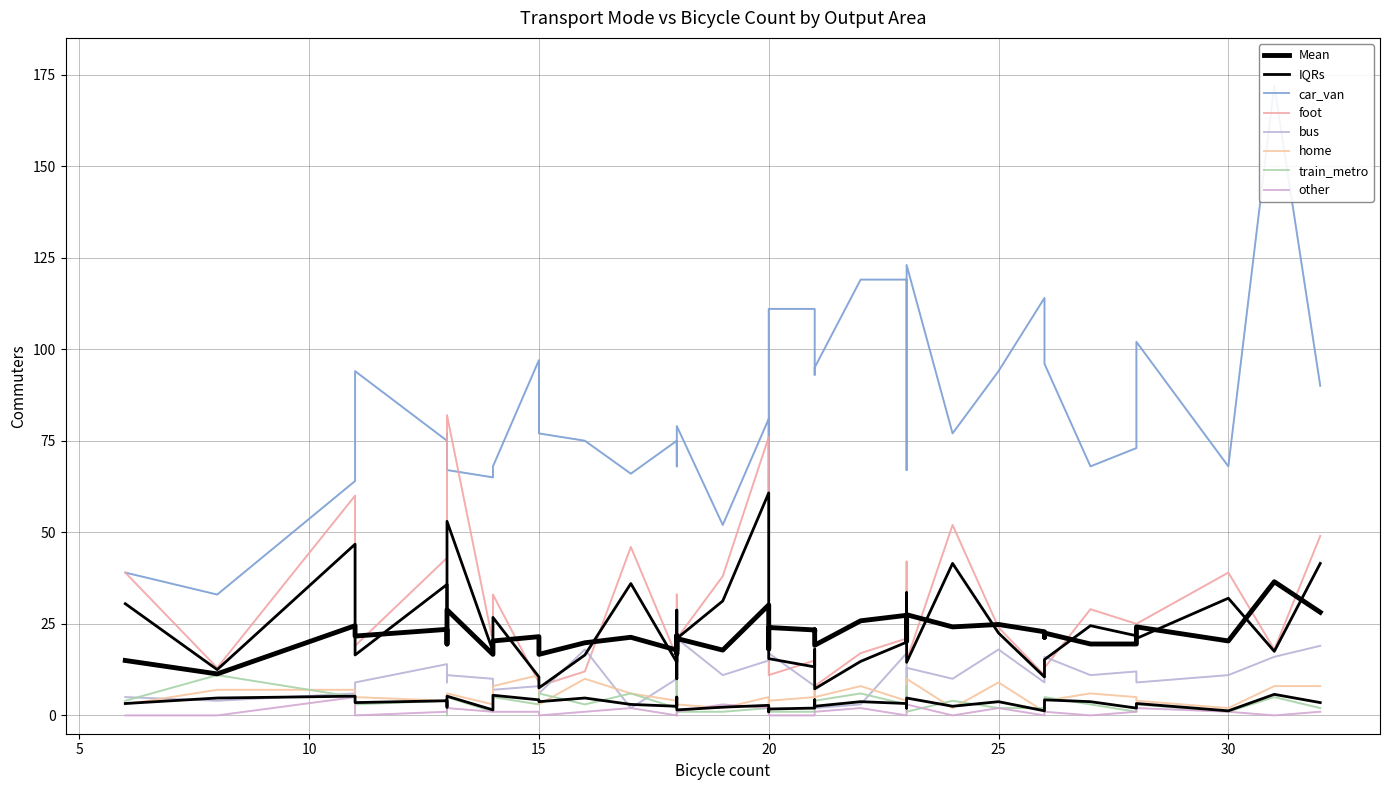

List the series in order of their peak value, highest first.

car_van, foot, bus, home, train_metro, other